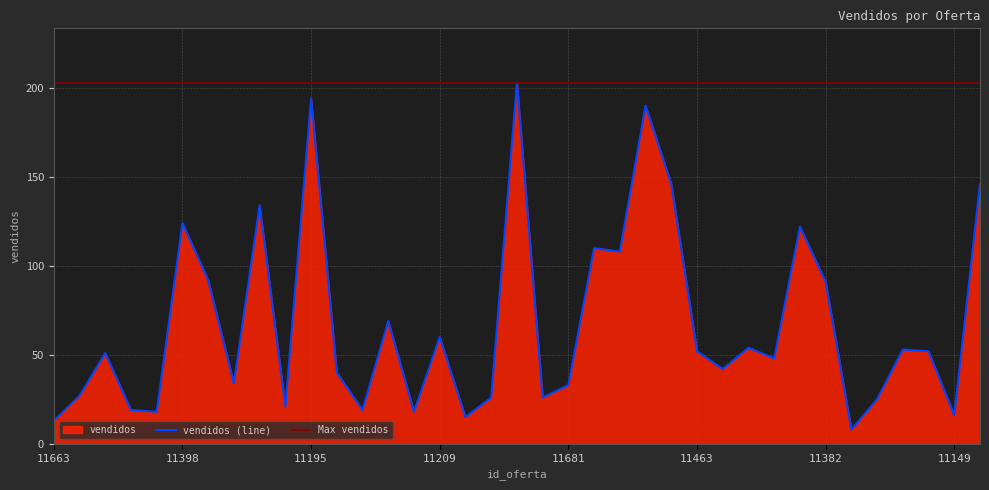

What is the difference between the maximum and minimum values?

195